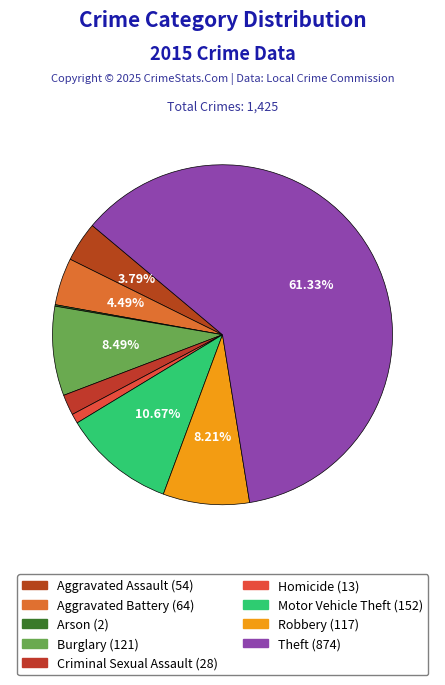

What percentage do Burglary and Motor Vehicle Theft together represent?

19.2%